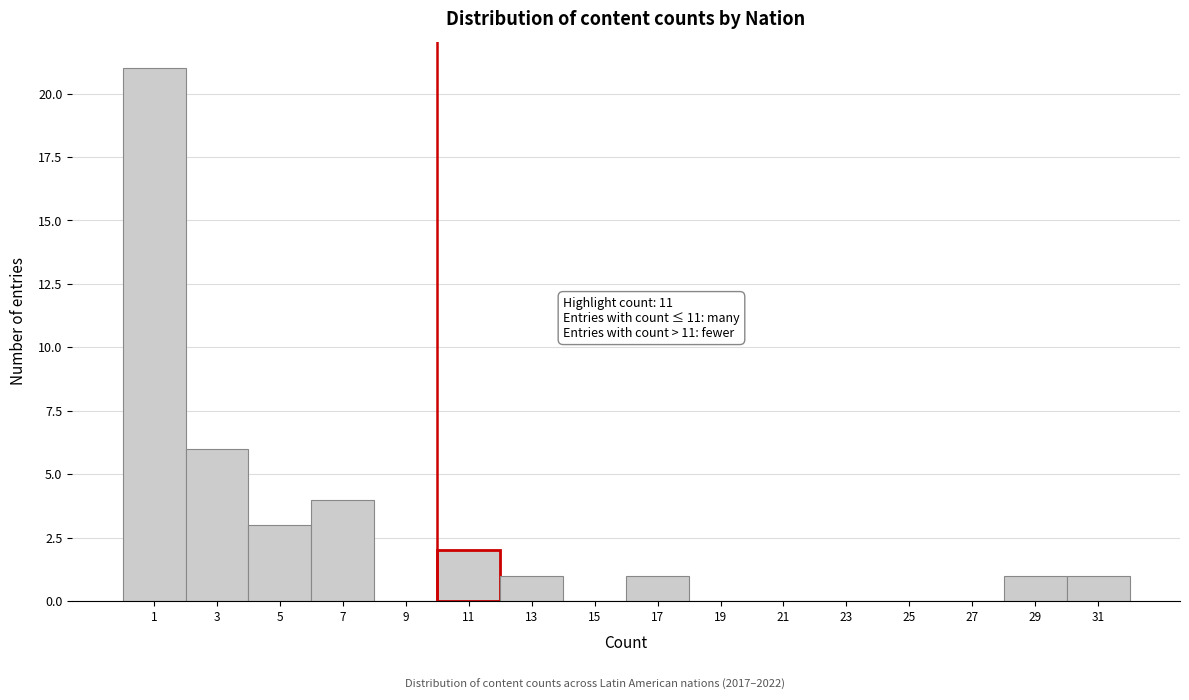

Reading left to right, extract all data points from this chart.

1=21	3=6	5=3	7=4	9=0	11=2	13=1	15=0	17=1	19=0	21=0	23=0	25=0	27=0	29=1	31=1